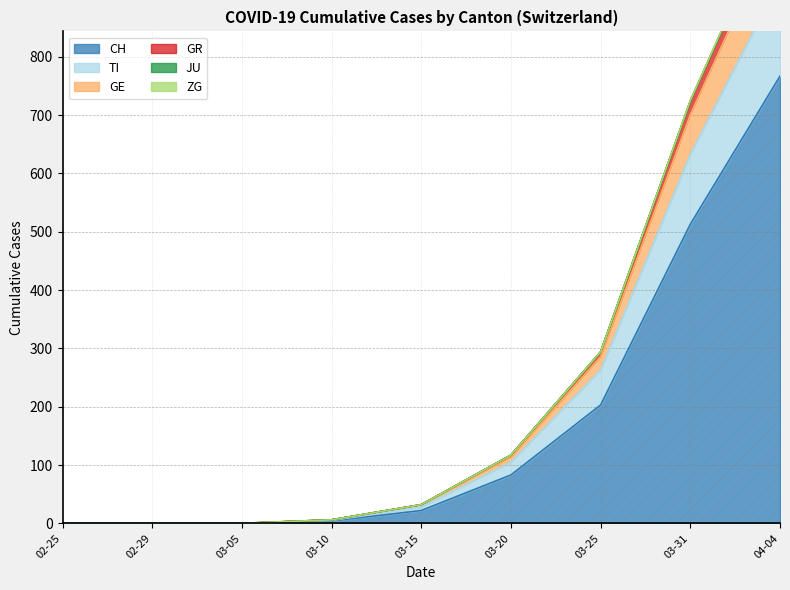

Where is CH nearest to the value 383?

03-31